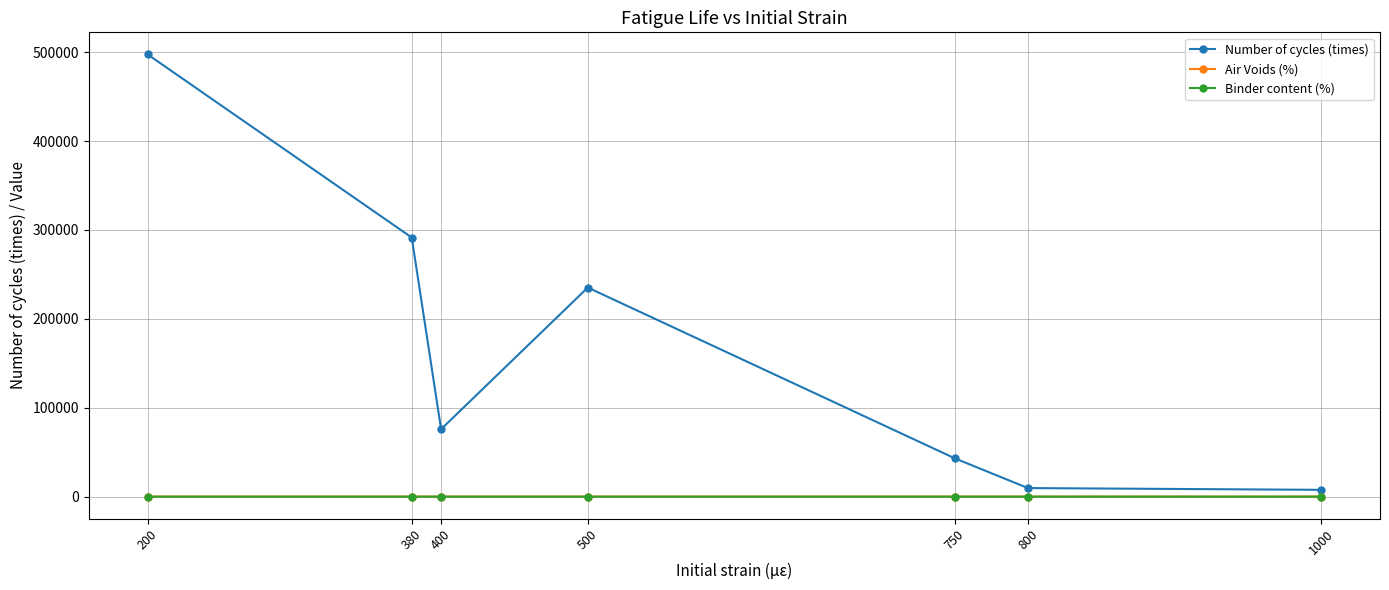

In Number of cycles (times), how many points are higher than both neighbors (excluding endpoints)?

1